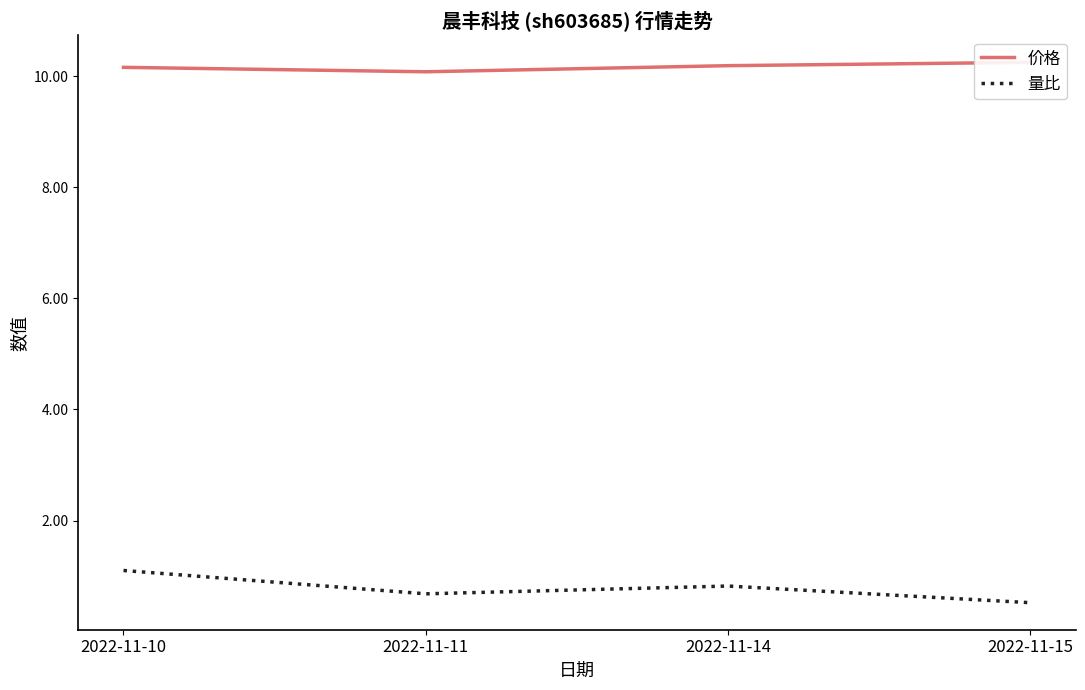

What is the difference between the highest and lowest values at 2022-11-14?

9.4